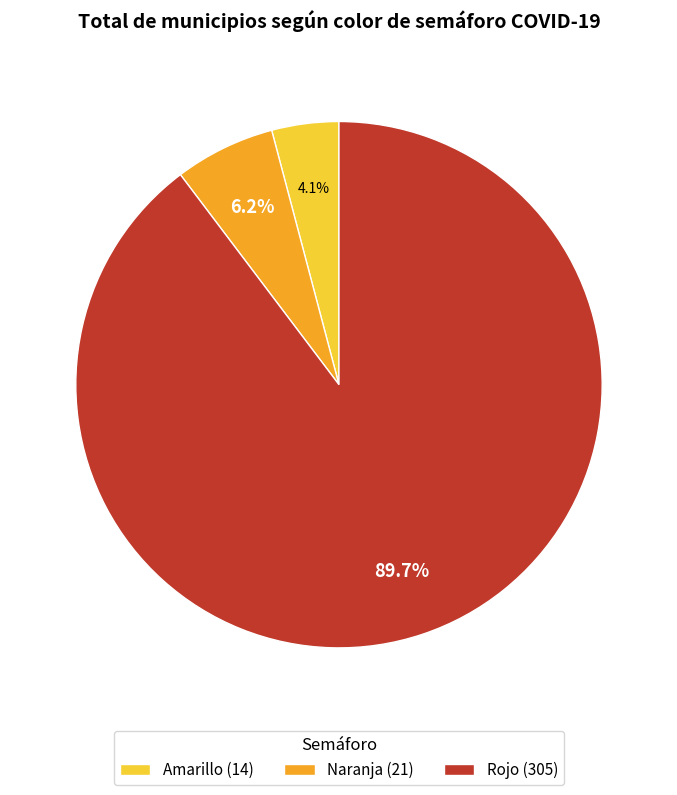

Which slice represents more than half of the pie?

Rojo